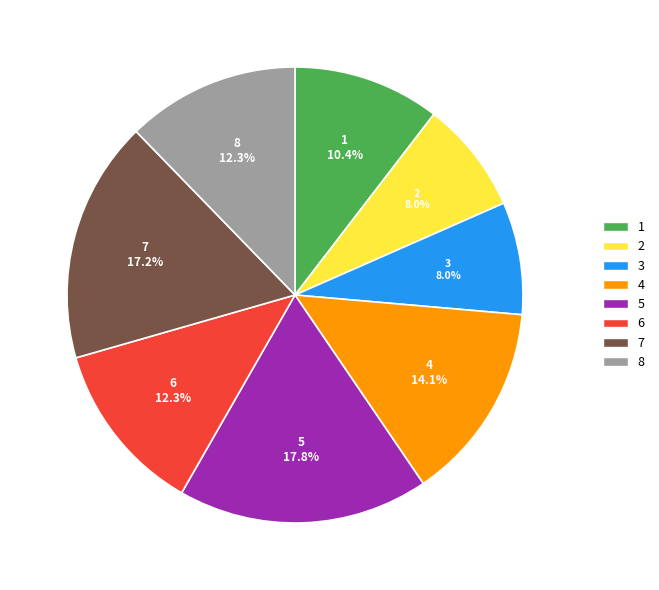

True or false: 7 accounts for 17% of the total.

True